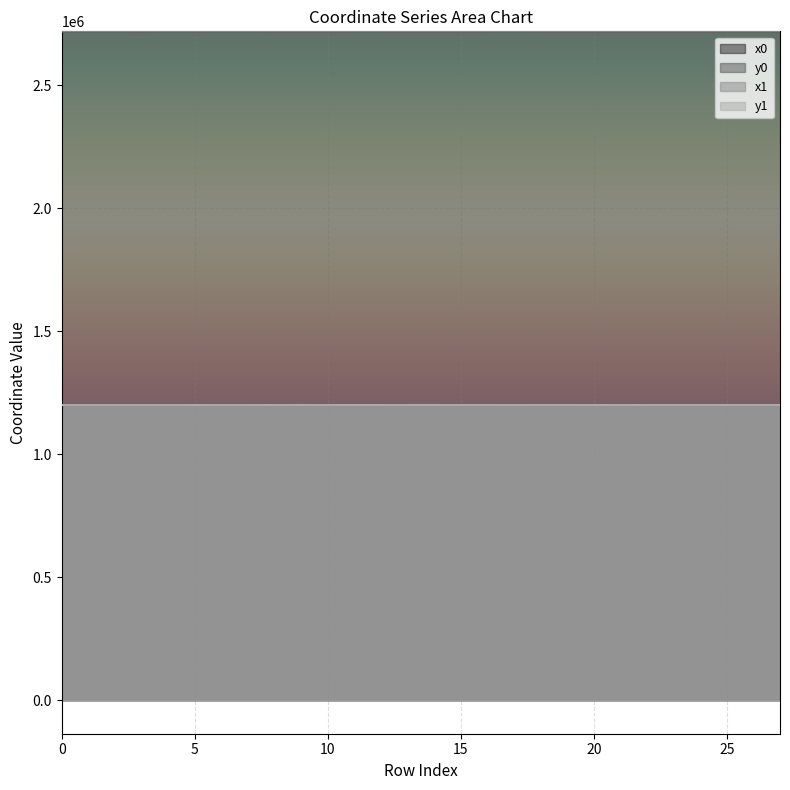

The value of y0 at 6 is 1199828.6. True or false?

True